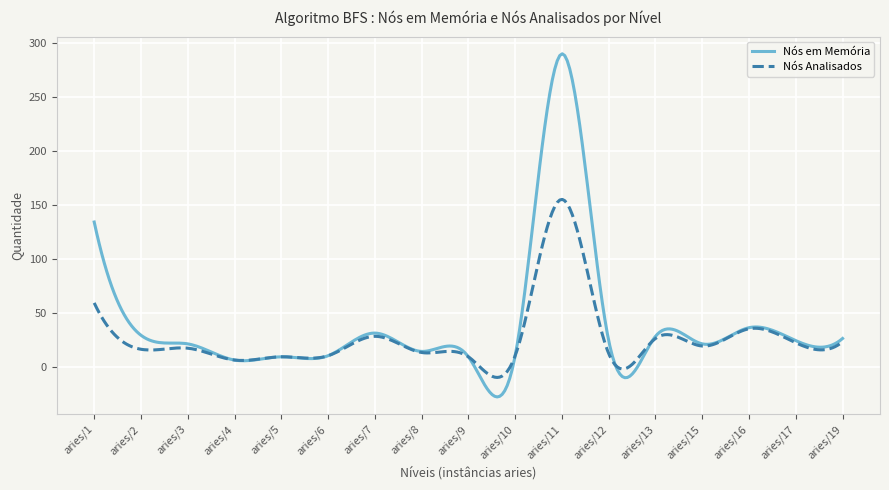

Which series has the widest spread of values?

Nós em Memória